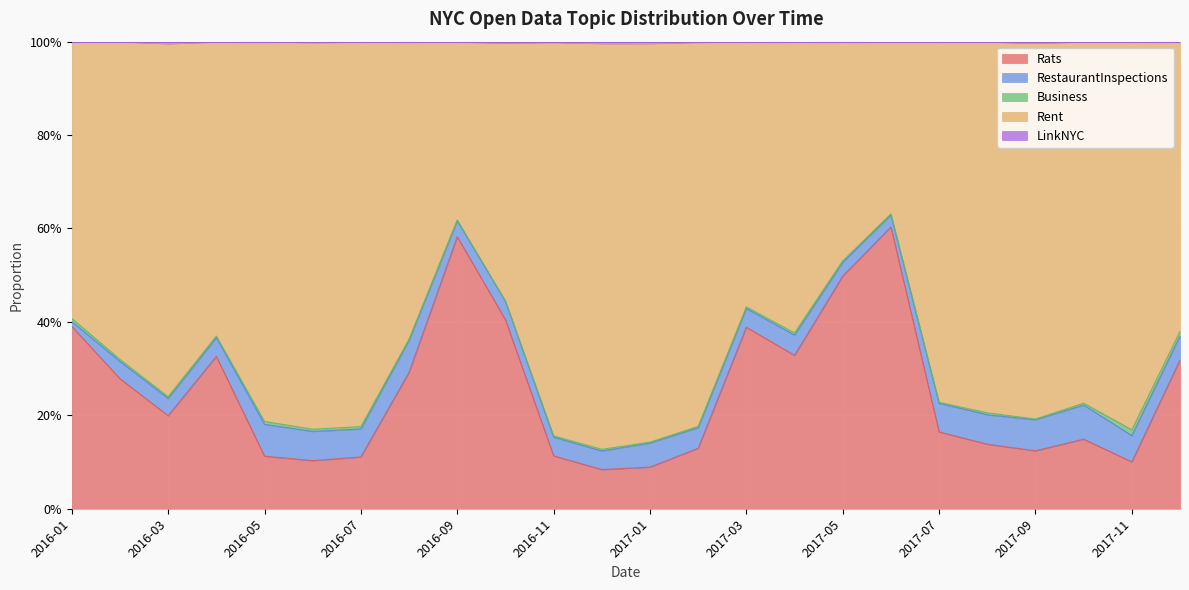

Where is the first local minimum for Rats?

2016-03